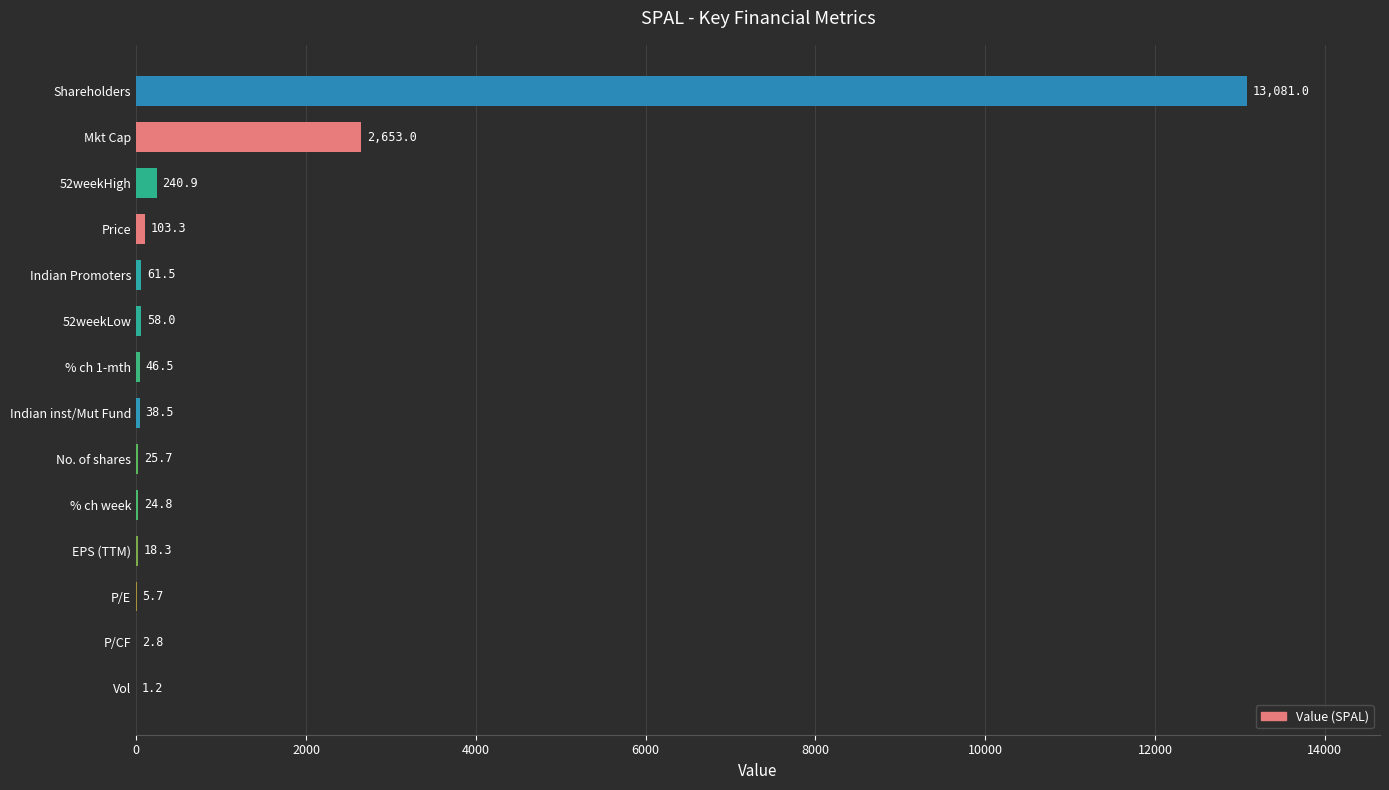

Where is the data nearest to the value 6541?

Mkt Cap